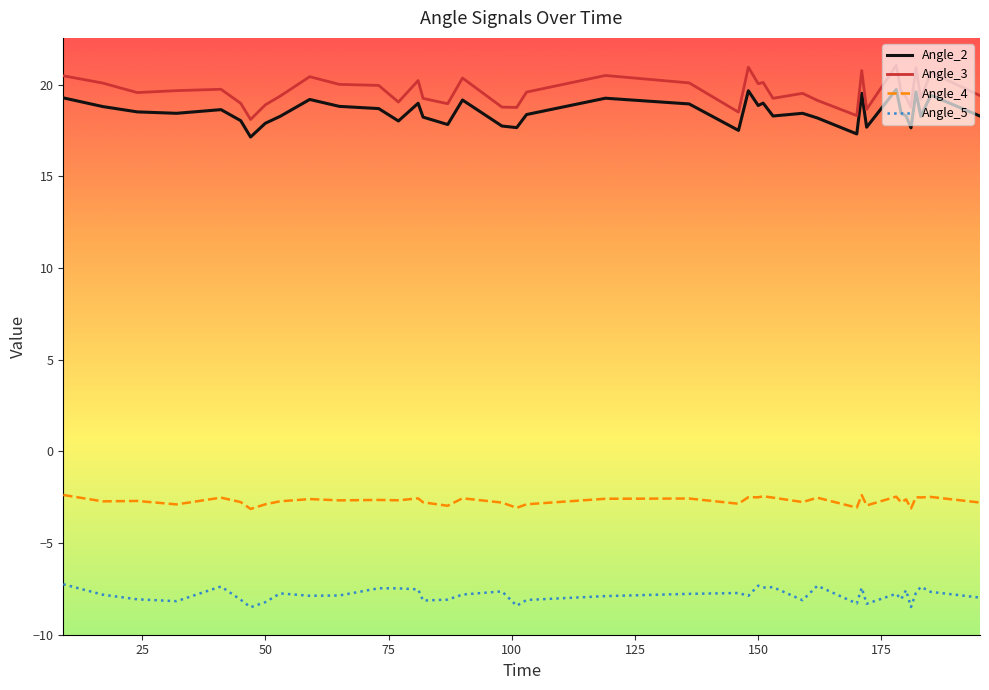

True or false: Angle_3 has more than 1 interior local peaks.

True